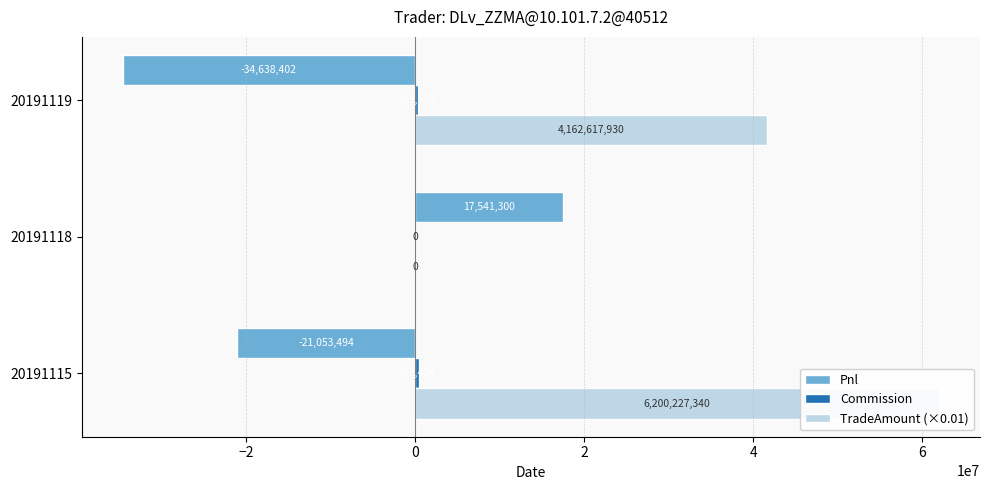

How many negative values does the Pnl series have?

2